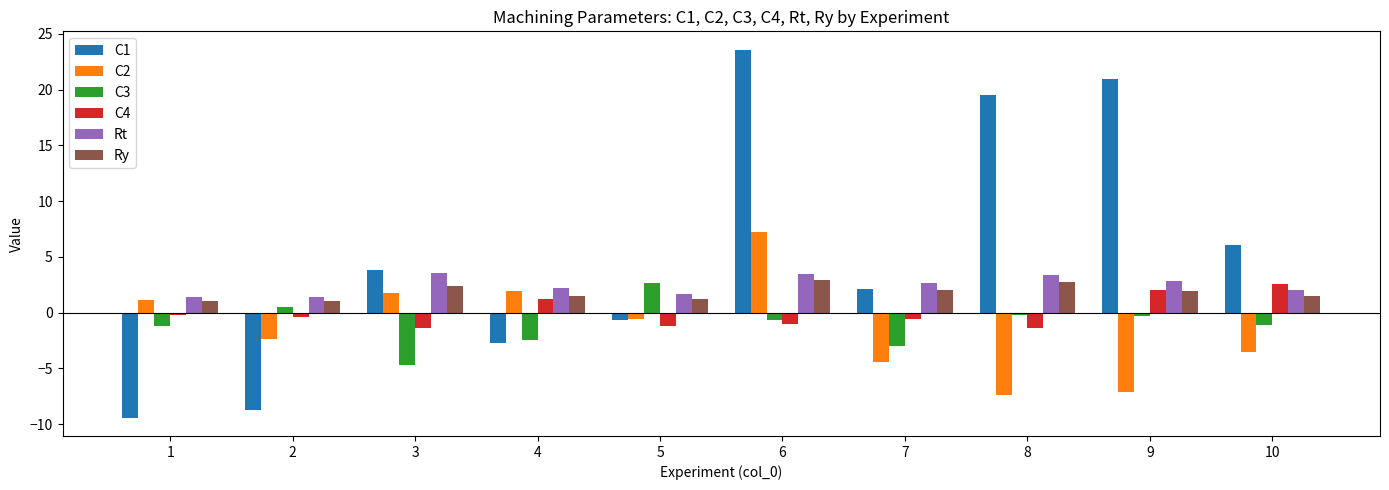

Where is C1 nearest to the value 7?

10